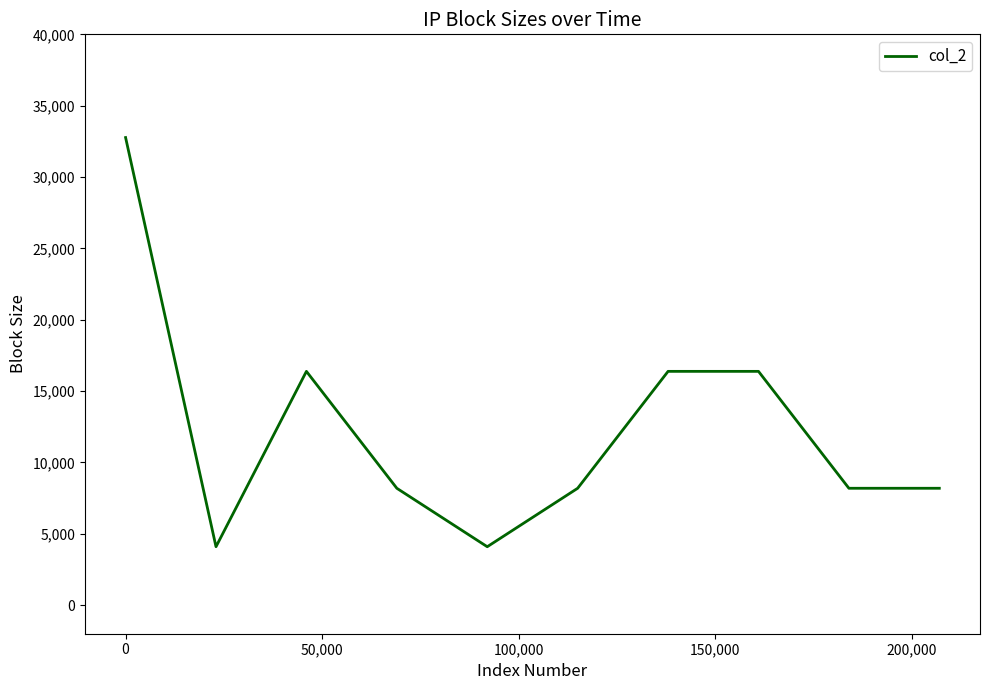

What is the minimum value shown in the chart?

4096